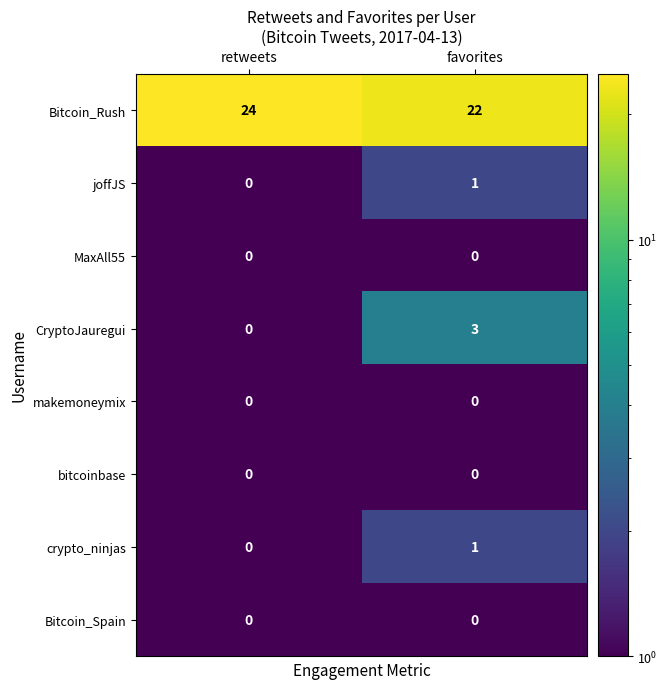

The Bitcoin_Rush series shows 24 at retweets. True or false?

True